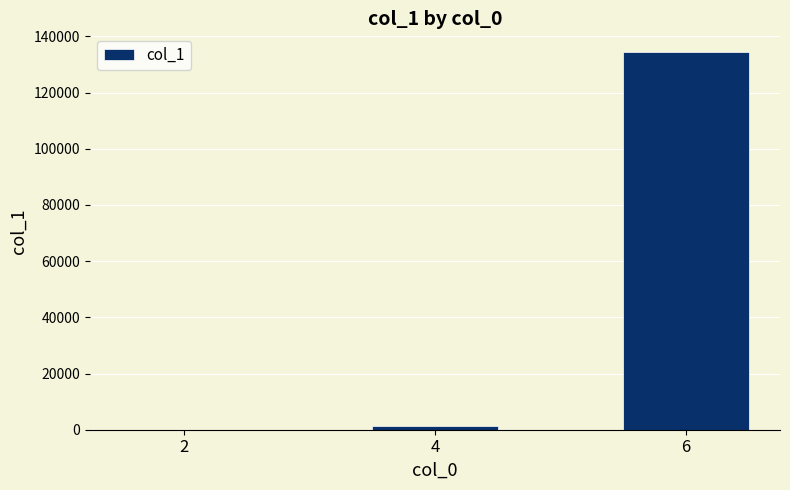

What is the ratio of the value at 6 to the value at 4?

93.1